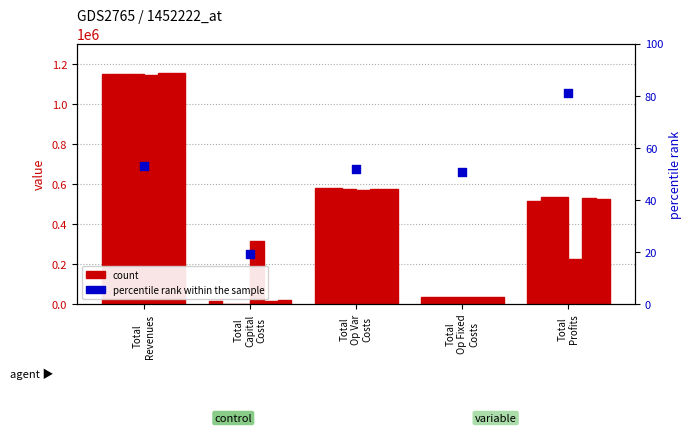

Which series contains the lowest Y value?

1